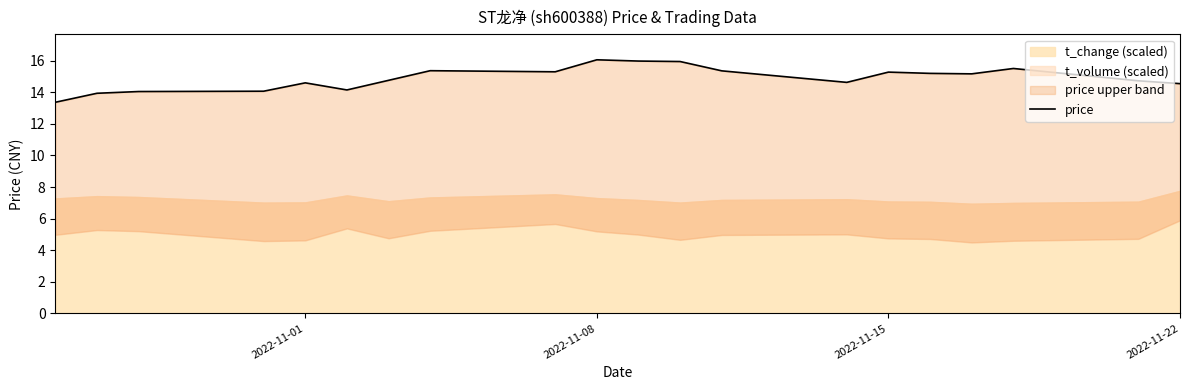

Reading left to right, list all the values displayed in this chart.

13.4	13.9	14.1	14.1	14.6	14.2	14.8	15.4	15.3	16.1	16.0	15.9	15.4	14.6	15.3	15.2	15.2	15.5	14.7	14.6